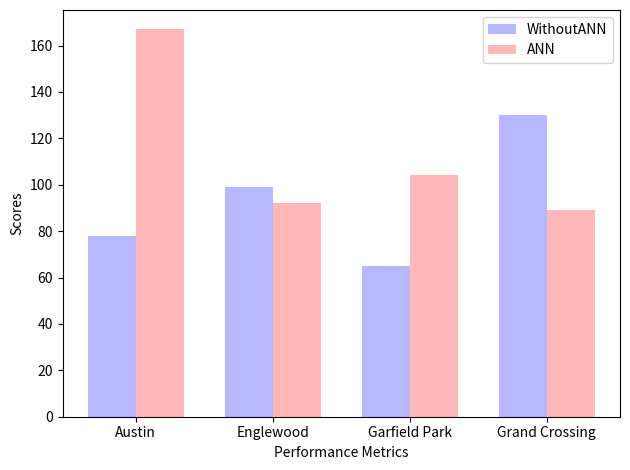

Reading left to right, transcribe all the data shown in this chart.

WithoutANN: 78	99	65	130
ANN: 167	92	104	89